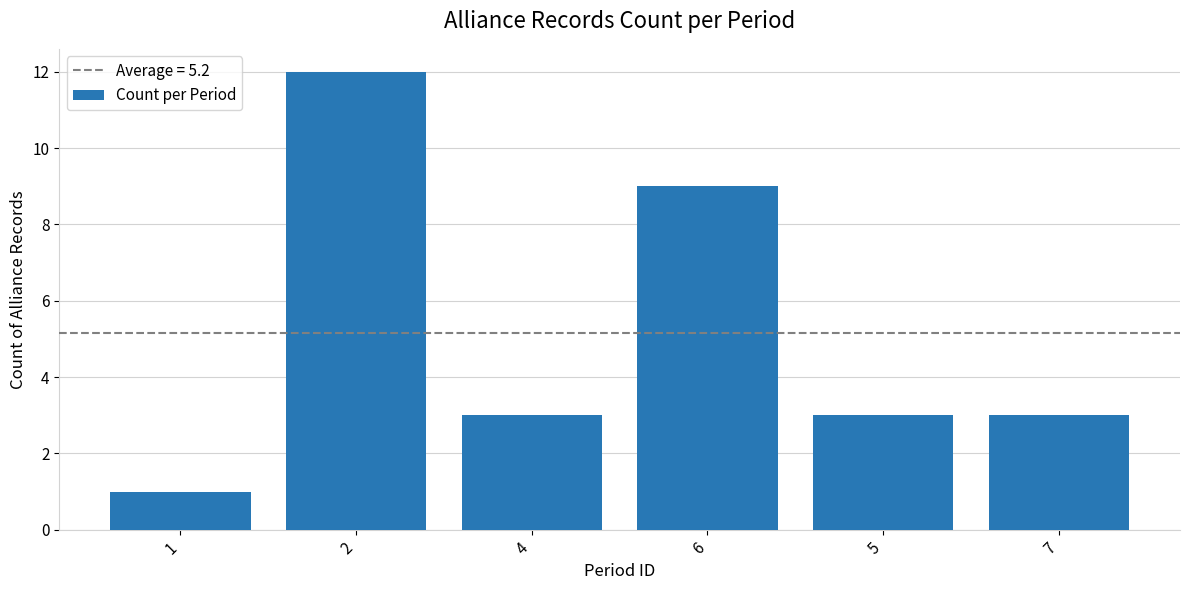

What is the difference between the values at 6 and 2?

3